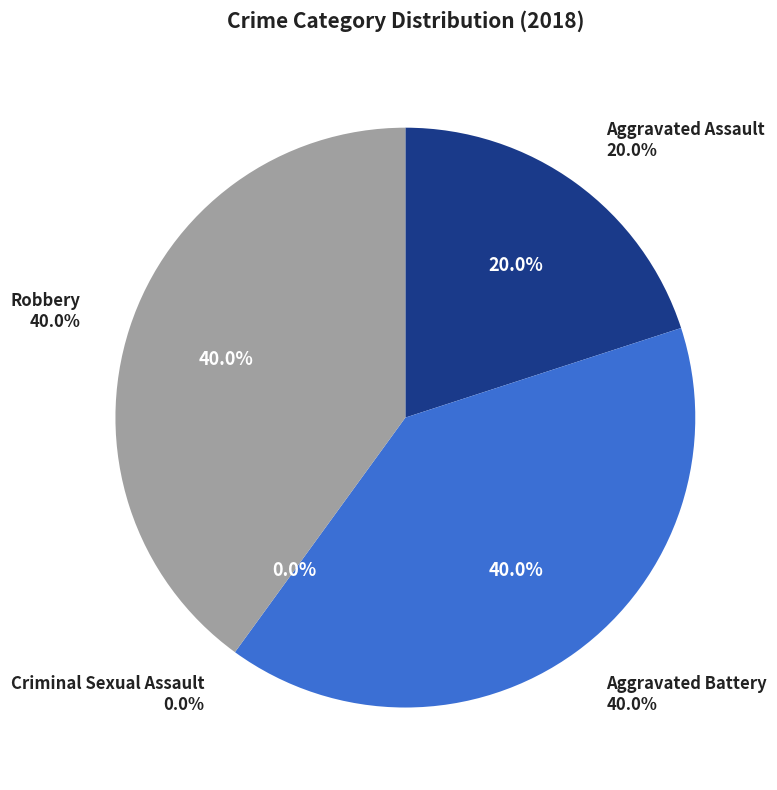

How many segments does this pie chart have?

4